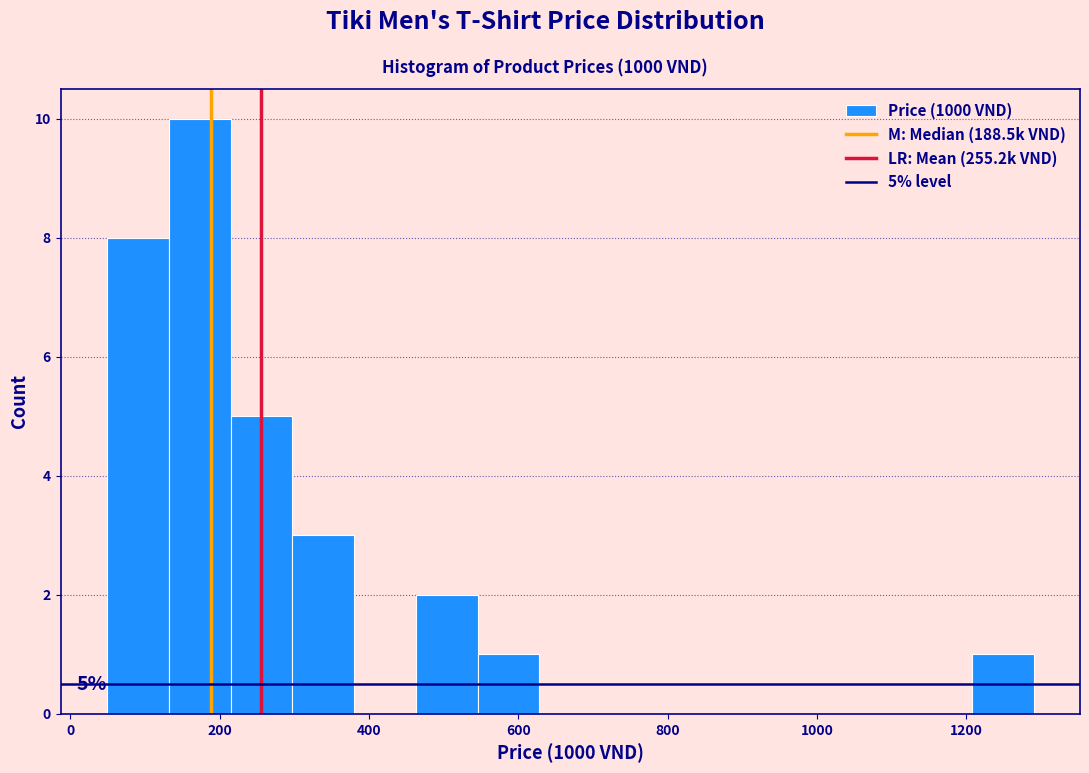

Over which range of the x-axis is the bar tallest?

140 to 220